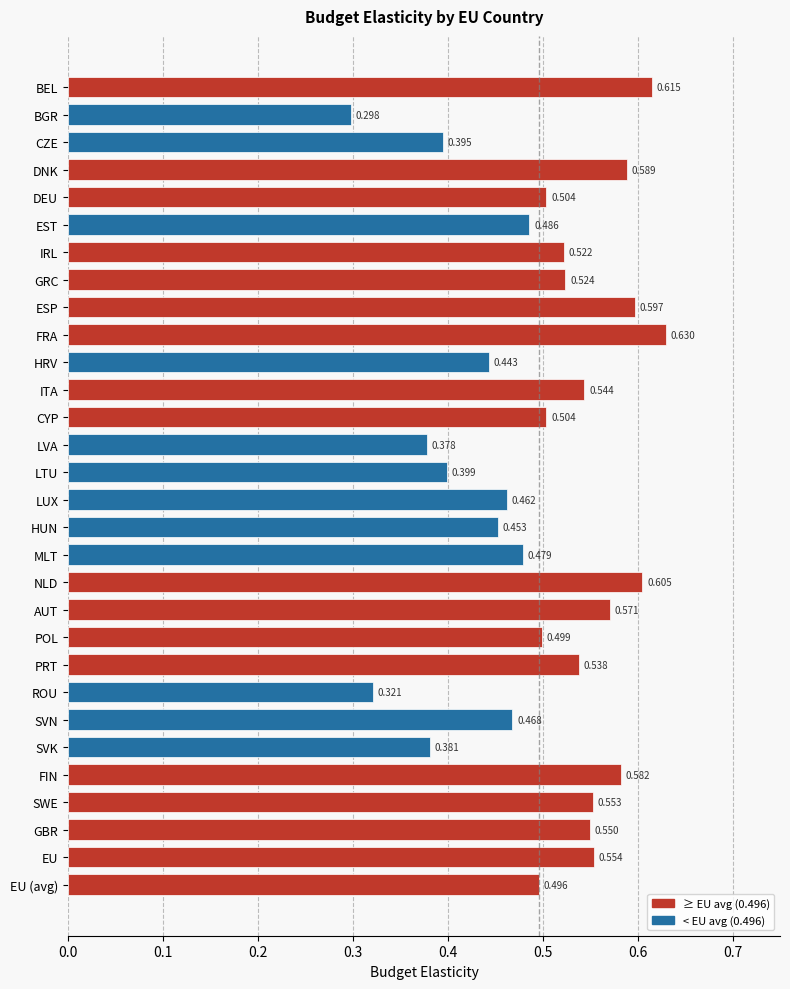

Which category has the highest value across all series?

FRA